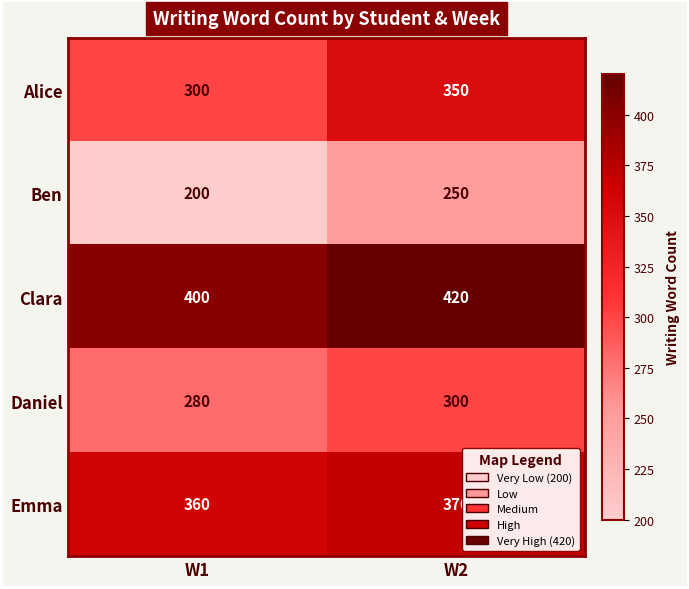

At which label does Ben reach its minimum?

W1